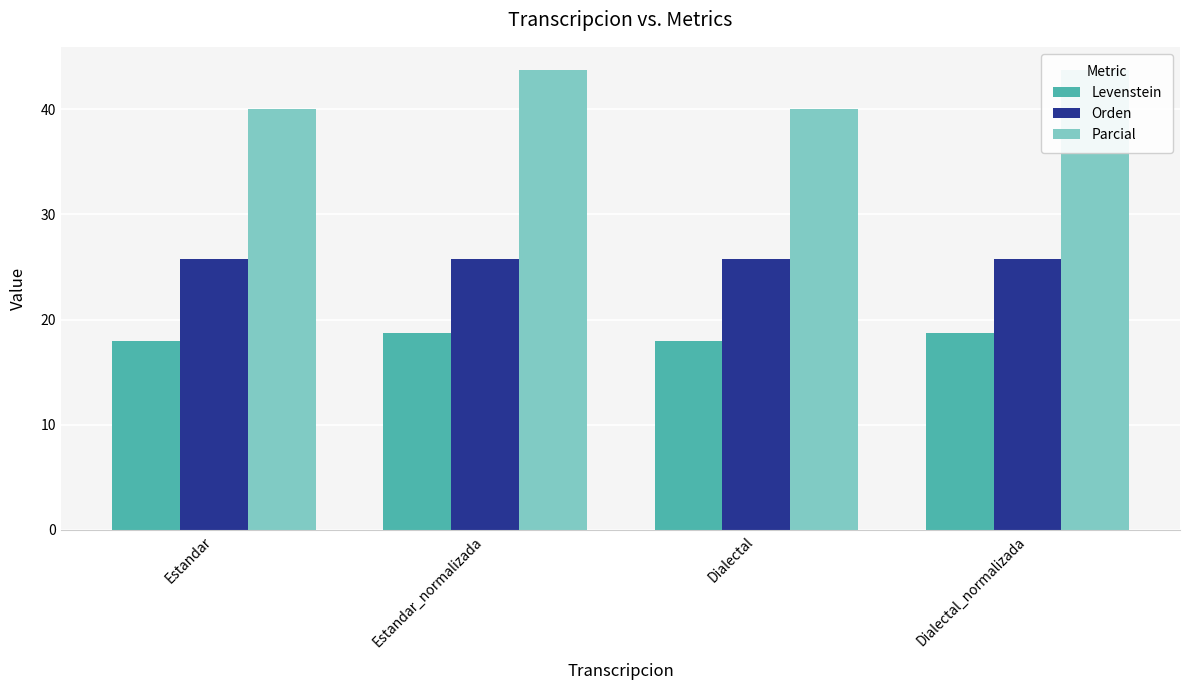

What is the sum of all Parcial values?

167.5